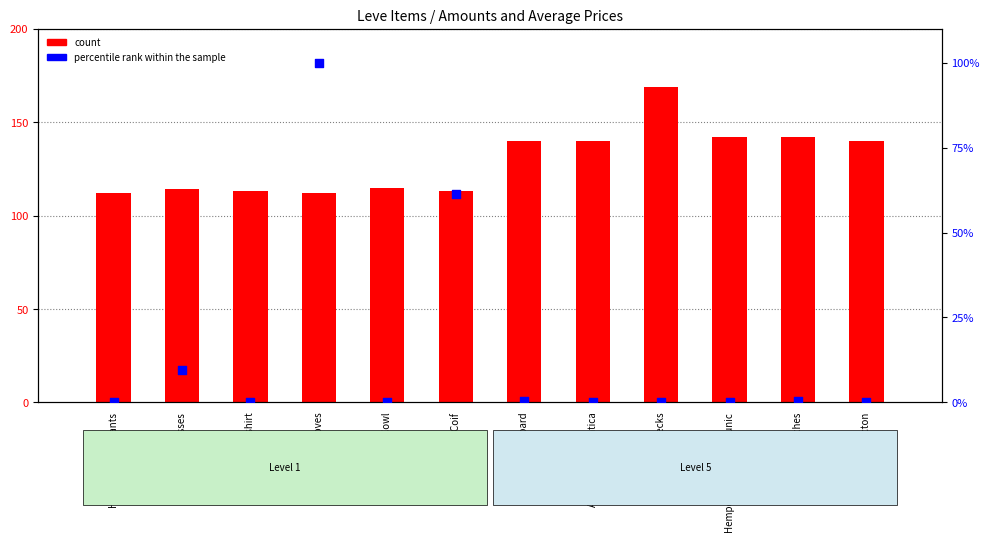

Which series contains the highest Y value?

count